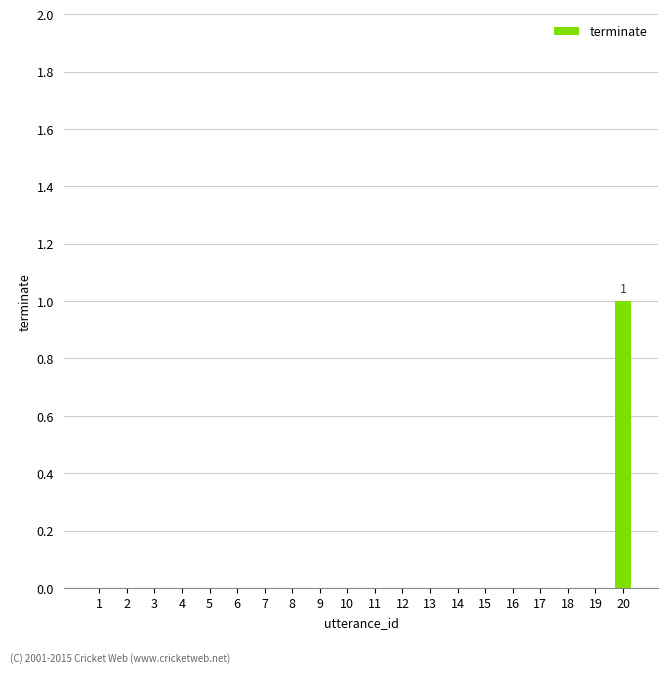

At which category does the chart reach its peak across all series?

20